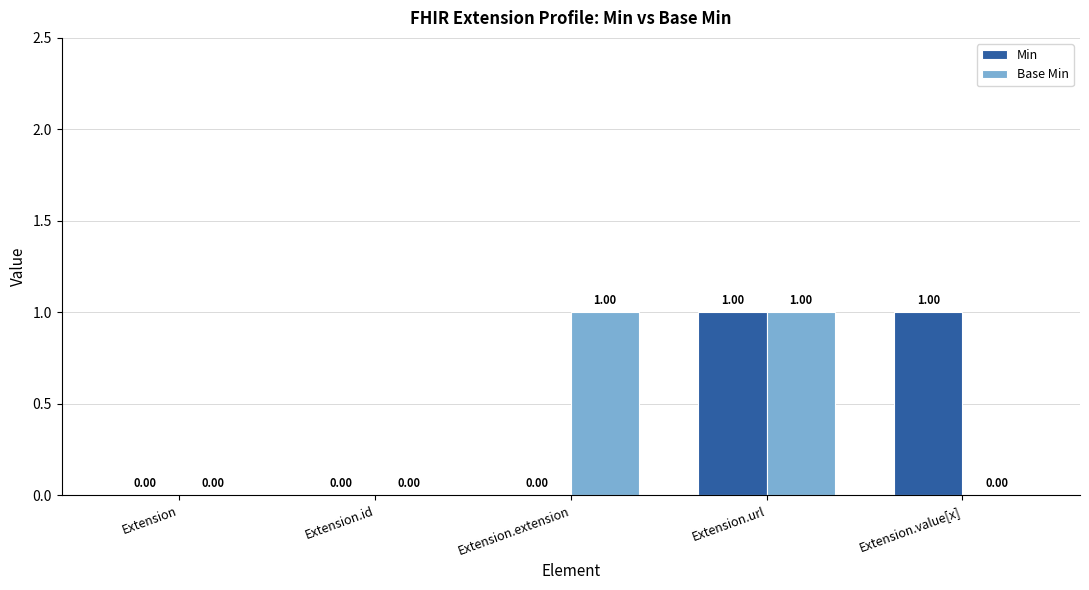

How many groups of bars are there?

5